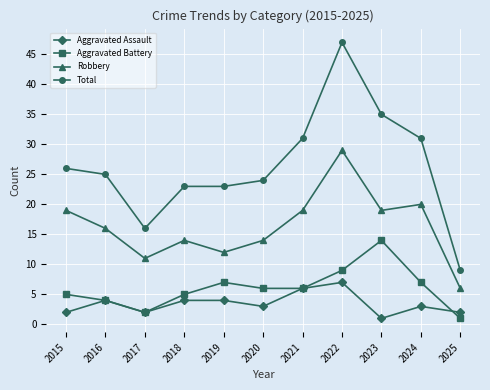

The value of Aggravated Assault at 2022 is 2. True or false?

False